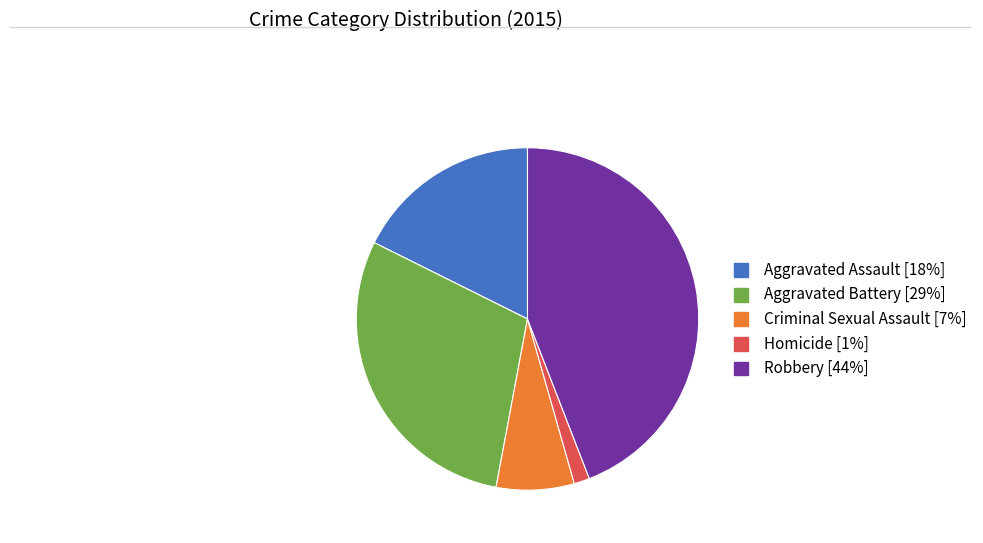

Is it true that Robbery is 44% of the pie?

True